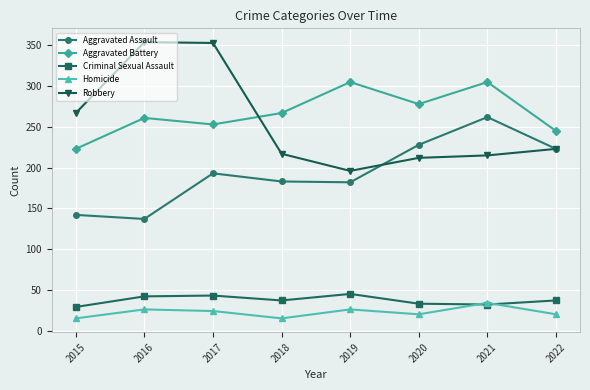

What is the spread (max minus min) of values at 2015?

252